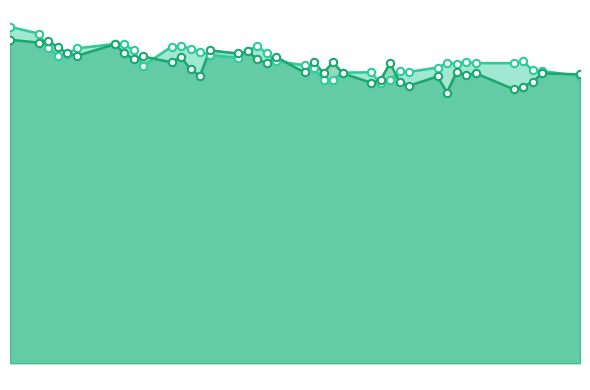

What are all the series names shown in the legend?

OIL-NYSE, Day + 1 Prediction